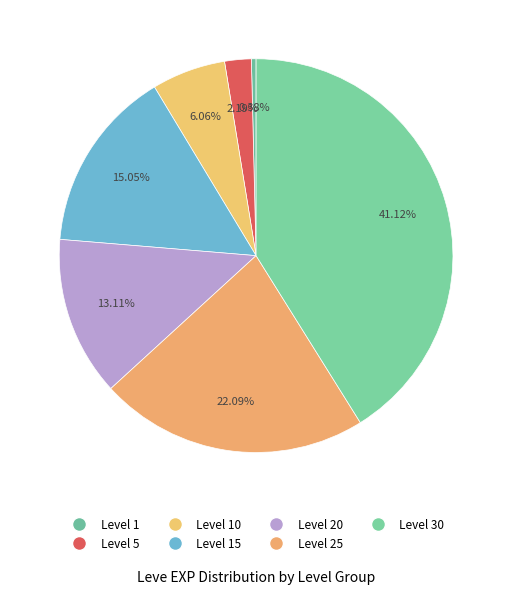

Is there any slice that represents more than half of the pie?

No